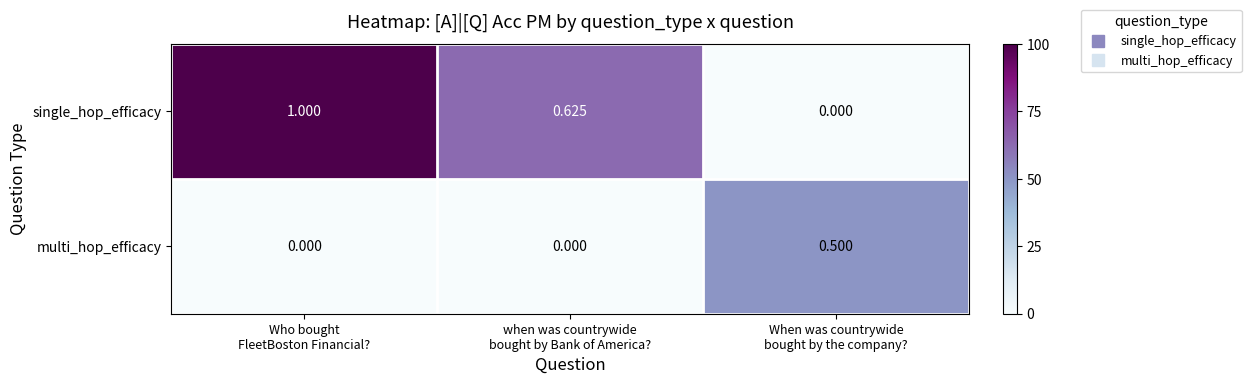

Which series has the largest range (max minus min)?

single_hop_efficacy